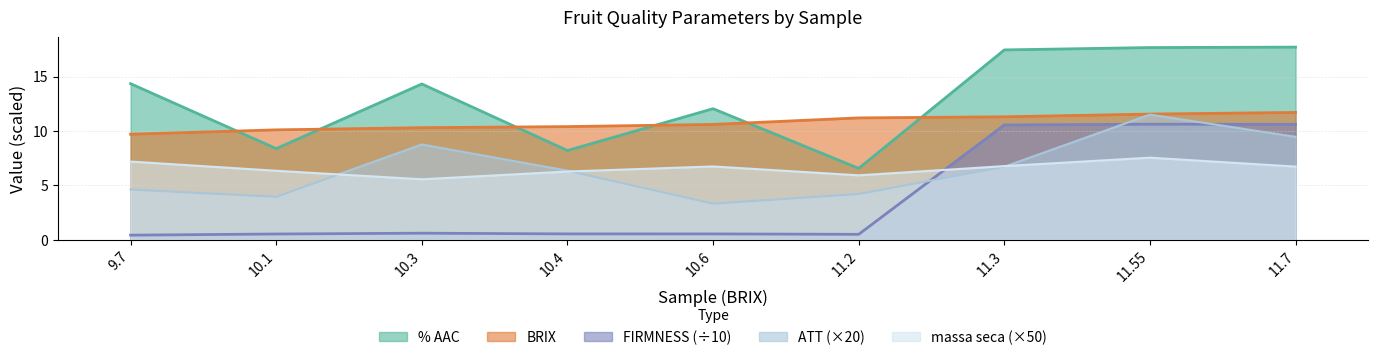

True or false: BRIX has more than 1 interior local peaks.

False